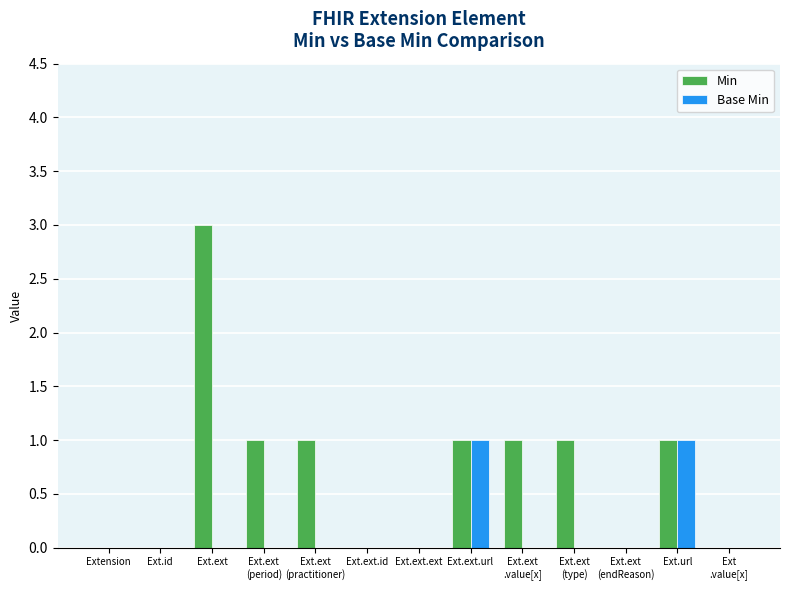

The Min series shows 2 at Ext.ext.id. True or false?

False